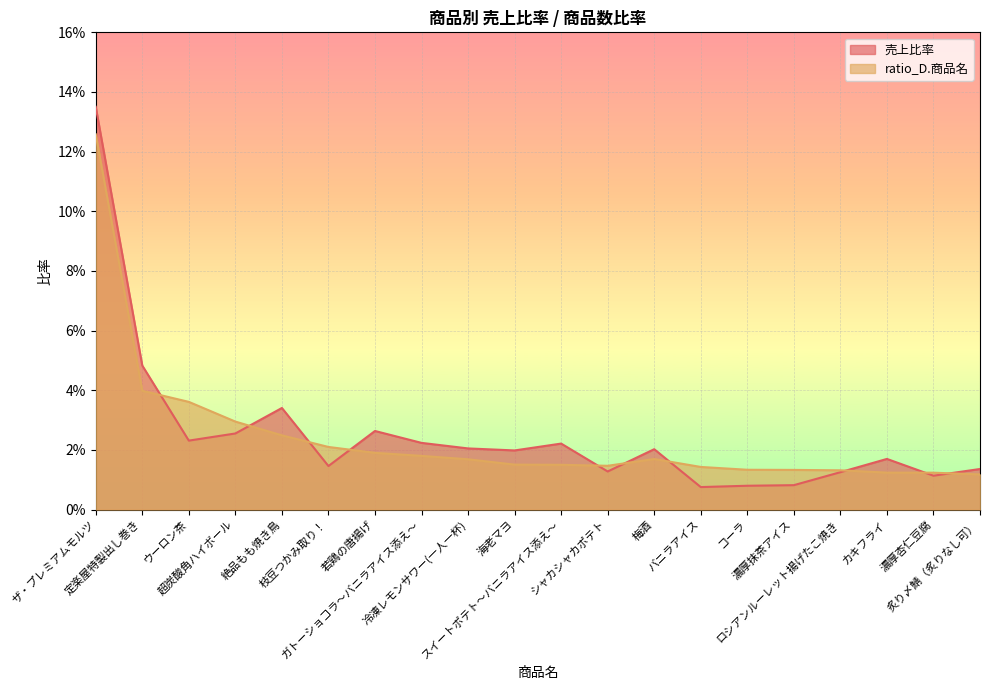

How many distinct data groups are displayed?

2